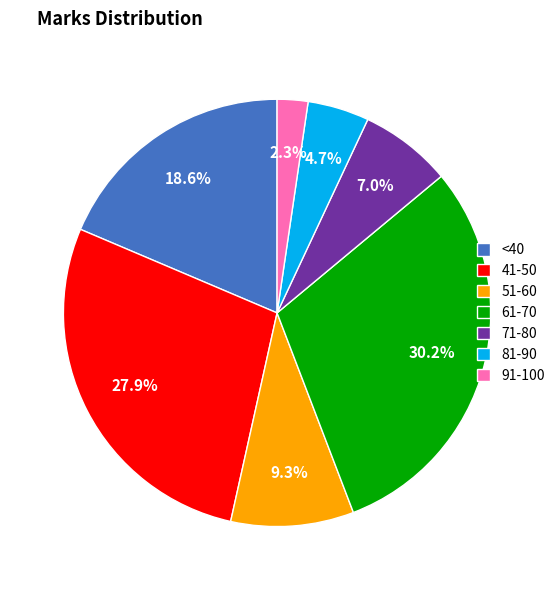

Rank the categories by value from lowest to highest.

91-100, 81-90, 71-80, 51-60, <40, 41-50, 61-70